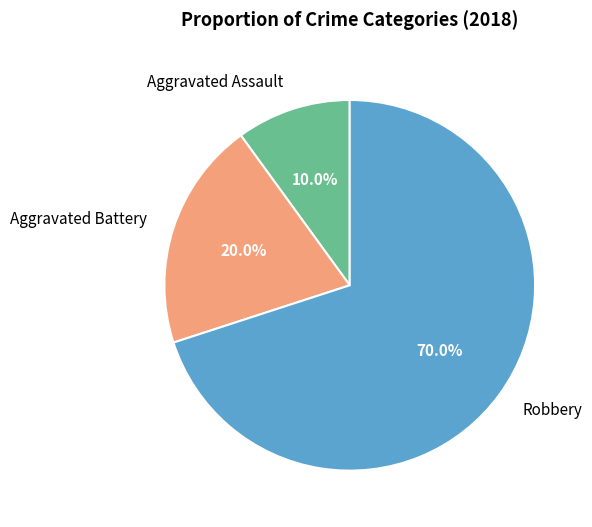

How many slices are in this pie chart?

3